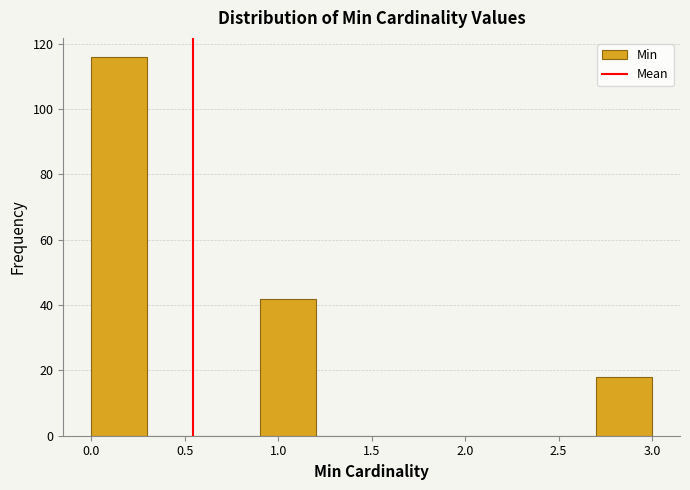

Which range on the x-axis has the tallest bar?

0.0 to 0.3